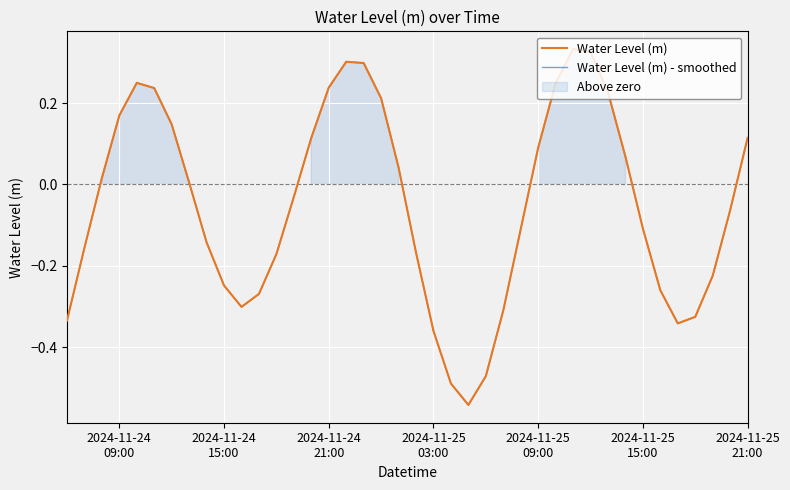

In Water Level (m), how many points are higher than both neighbors (excluding endpoints)?

3